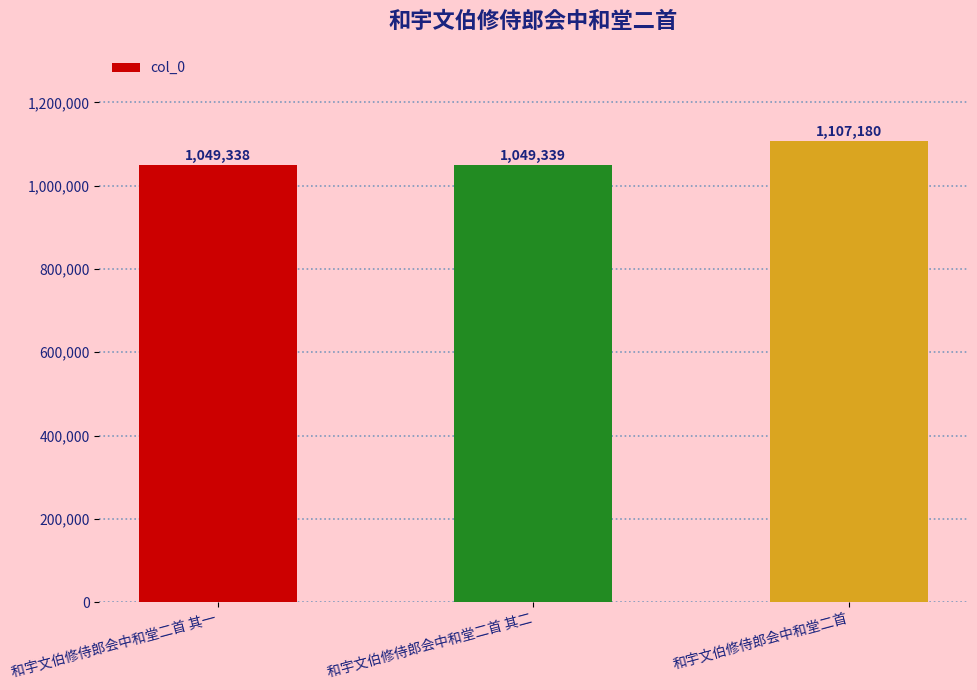

Reading left to right, extract all data points from this chart.

和宇文伯修侍郎会中和堂二首 其一=1049338	和宇文伯修侍郎会中和堂二首 其二=1049339	和宇文伯修侍郎会中和堂二首=1107180